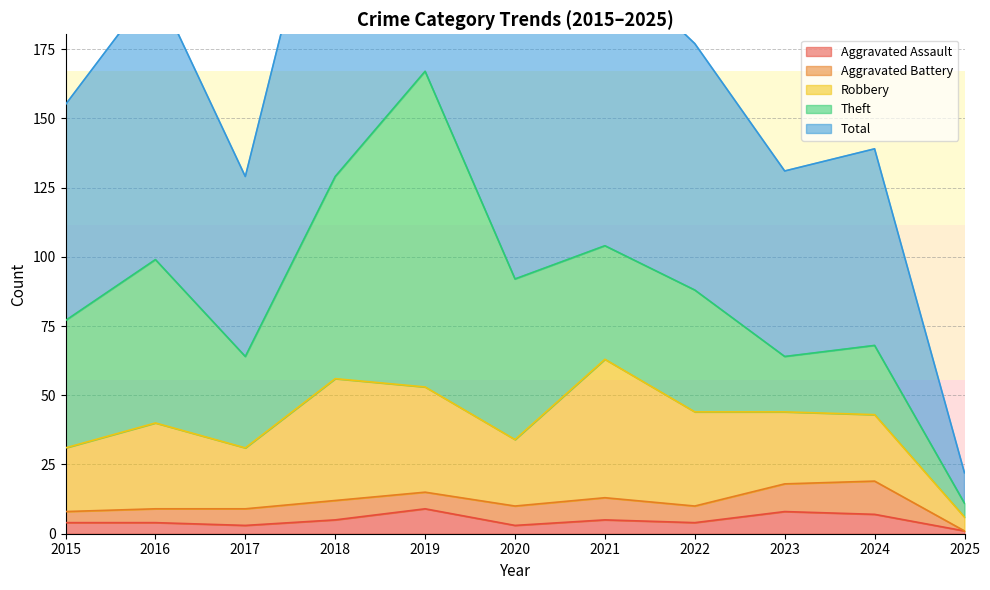

Reading right to left, list all the values displayed in this chart.

Aggravated Assault: 1	7	8	4	5	3	9	5	3	4	4
Aggravated Battery: 0	12	10	6	8	7	6	7	6	5	4
Robbery: 5	24	26	34	50	24	38	44	22	31	23
Theft: 5	25	20	44	41	58	114	73	33	59	46
Total: 11	71	67	89	104	92	167	130	65	99	78